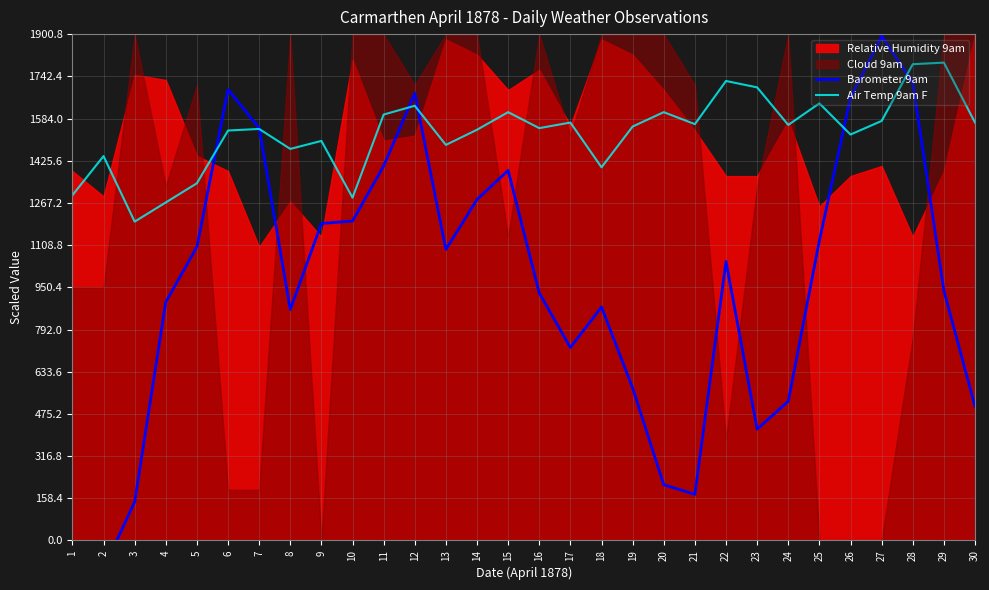

At which label does Air Temp 9am F reach its minimum?

3